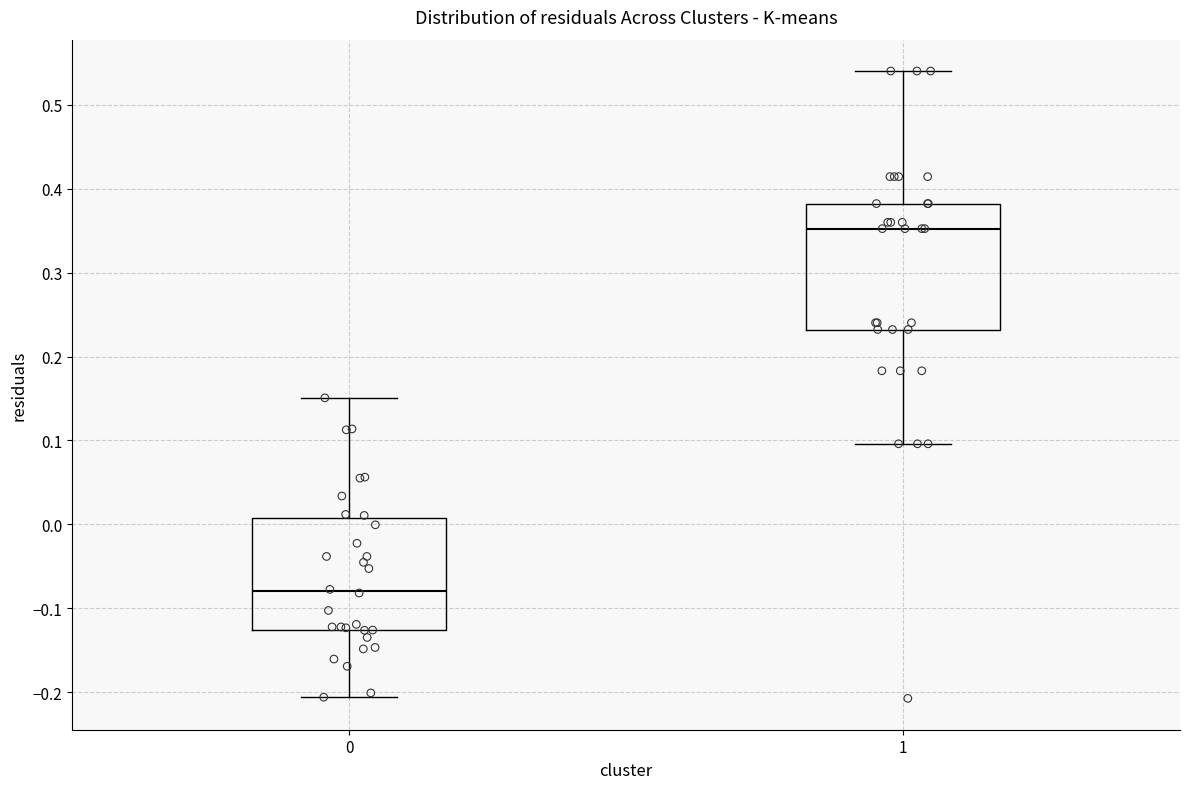

Reading left to right, read every box against the y-axis: the position of its median line, the range the box covers, and the ends of its whiskers. The values are not printed on the chart, so give them approximately, as read against the axis.

0: median -0.08, box -0.13 to 0.01, whiskers -0.21 to 0.15
1: median 0.35, box 0.23 to 0.38, whiskers 0.10 to 0.54